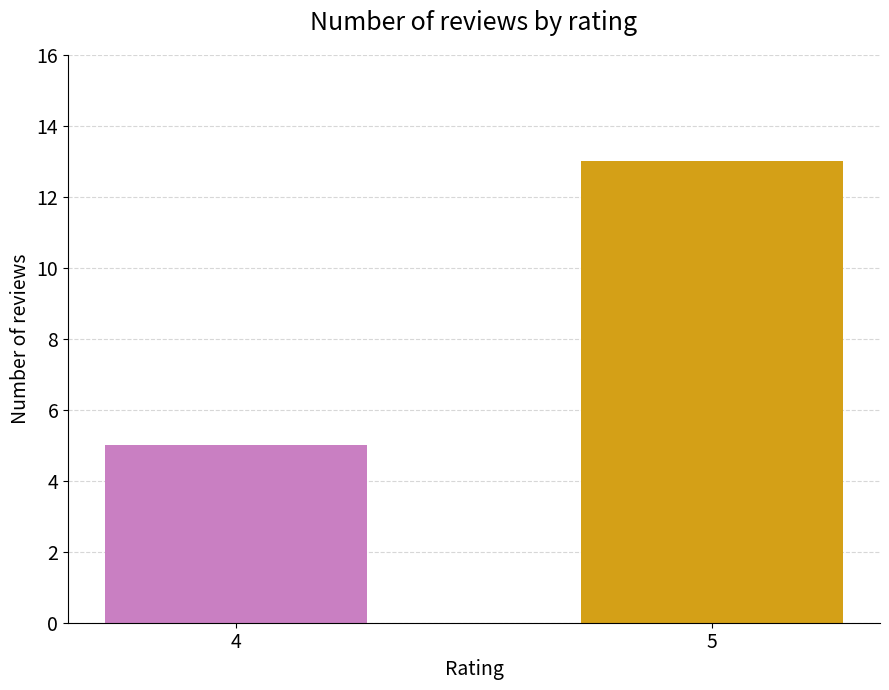

Rank the categories by value from highest to lowest.

5, 4